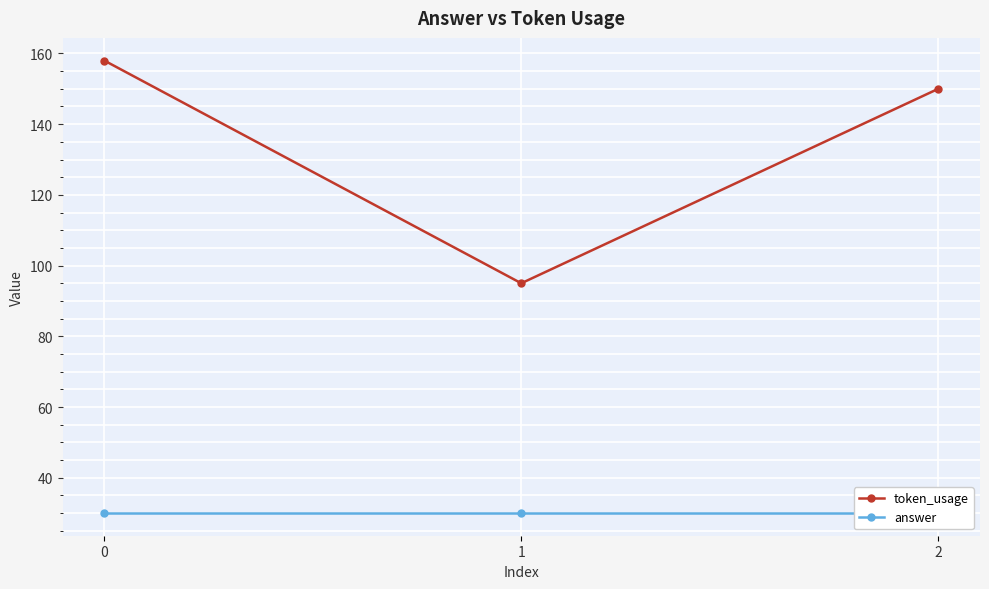

Which series has the largest range (max minus min)?

token_usage